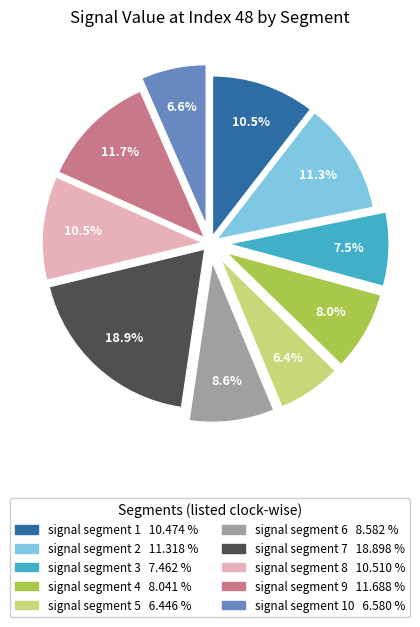

Is there a majority slice in this chart?

No